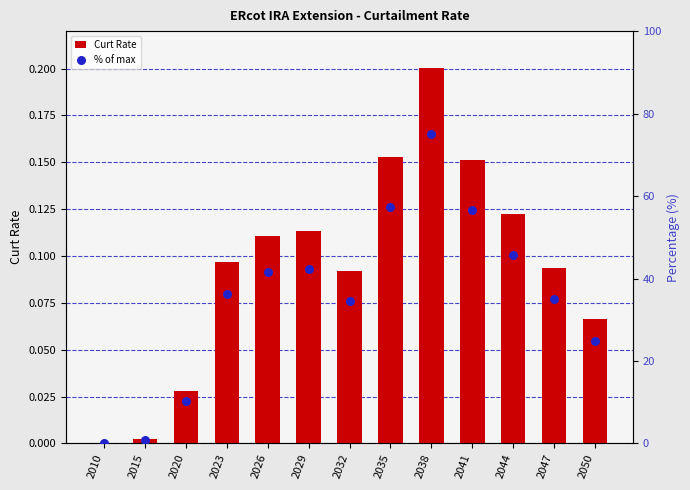

Which series contains the lowest Y value?

Curt Rate